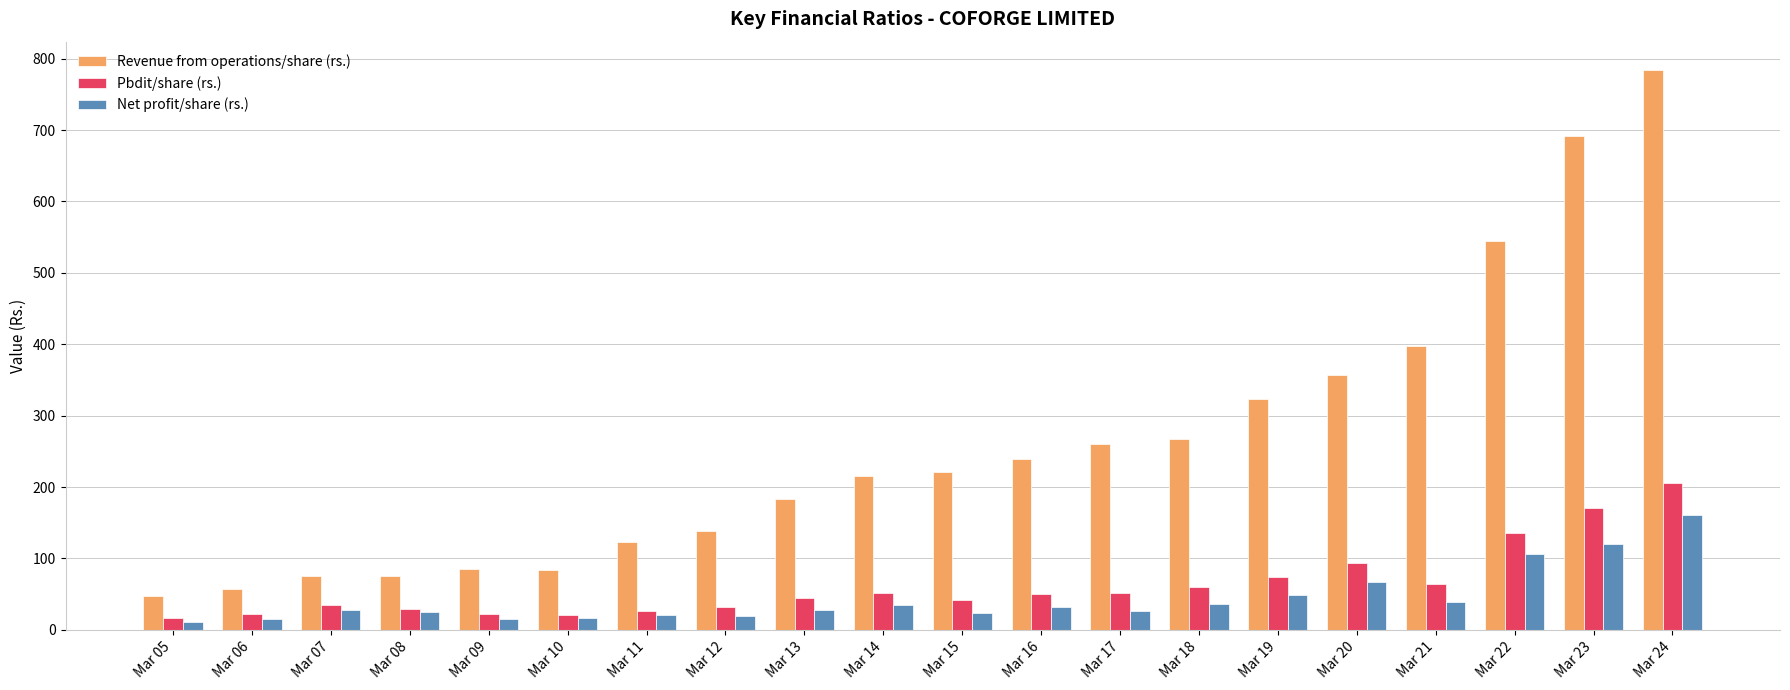

How many bars are there in each group?

3